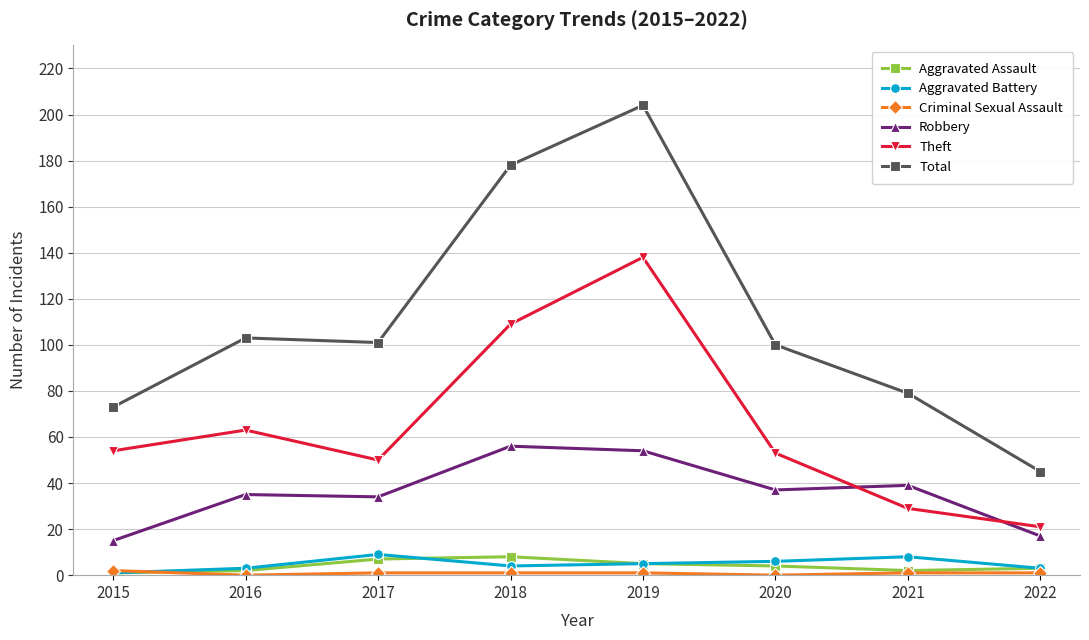

What is the difference between the maximum and minimum values in the Aggravated Battery series?

8